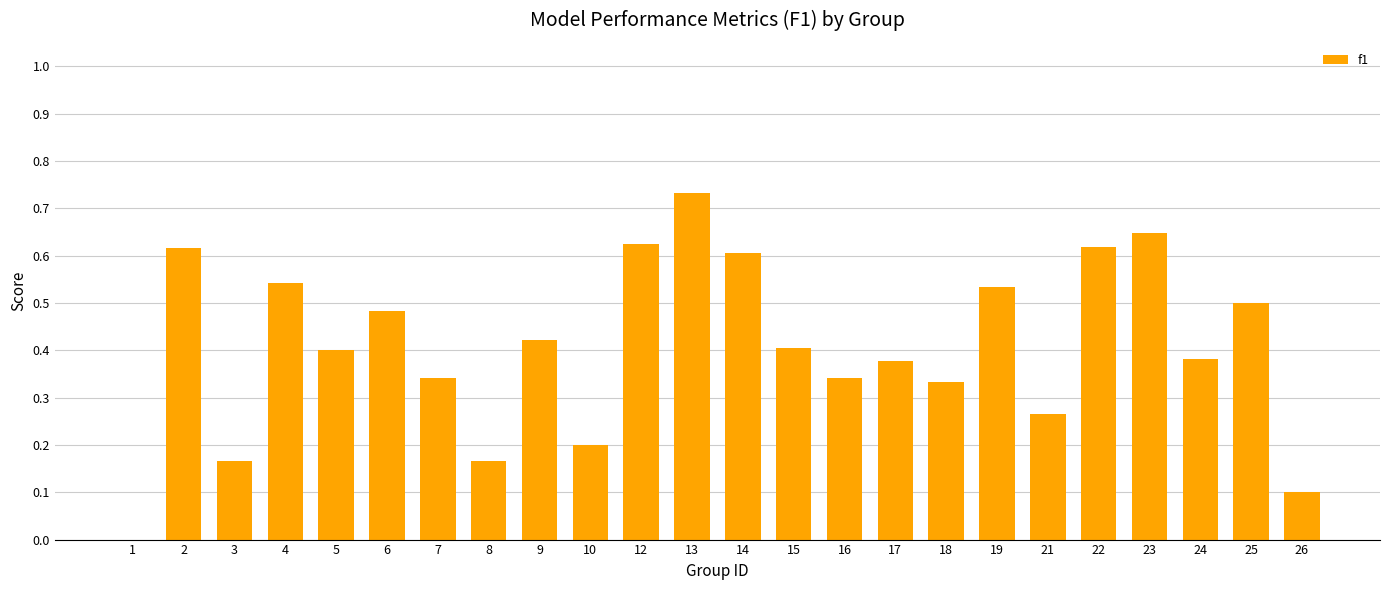

Which category has the highest value across all series?

13